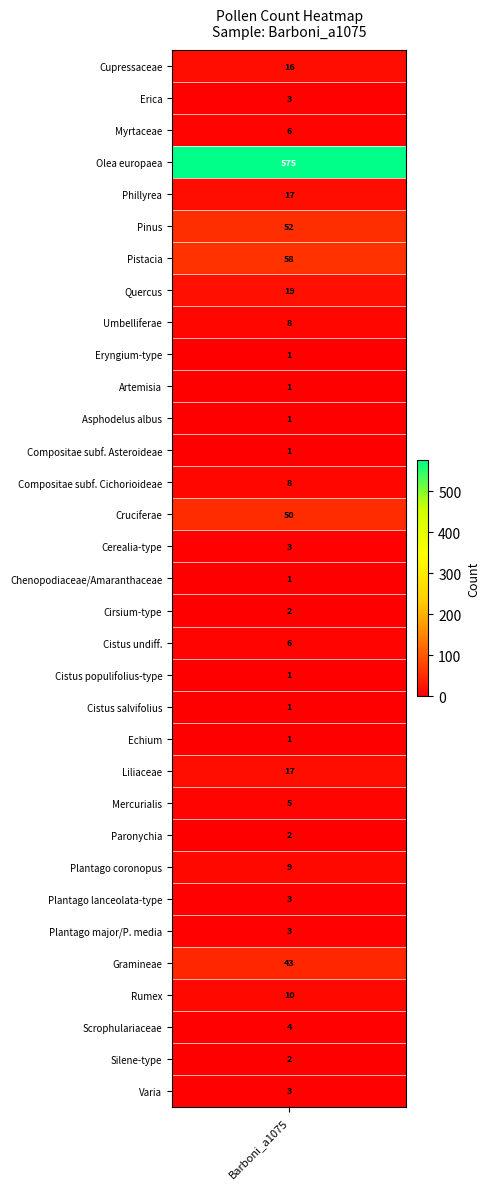

How many data points are less than 4?

16